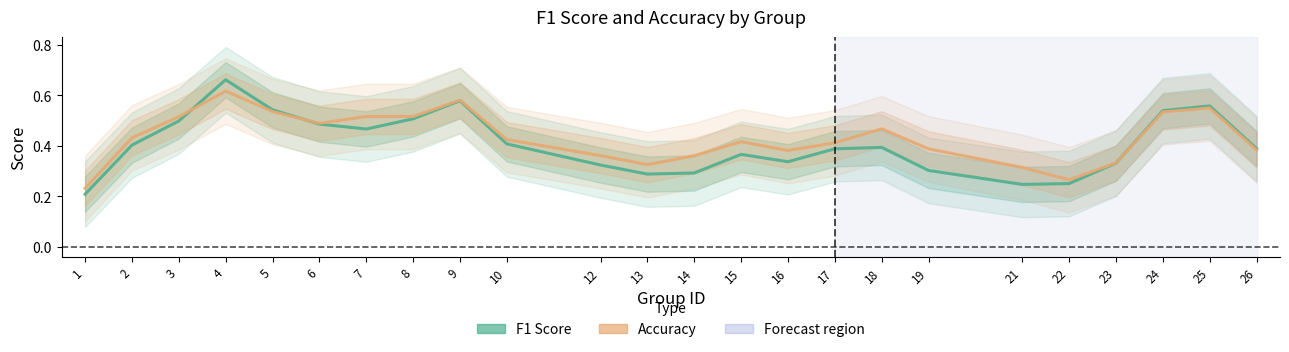

Reading left to right, extract all data points from this chart.

F1 Score: 1=0.2	2=0.4	3=0.5	4=0.7	5=0.5	6=0.5	7=0.5	8=0.5	9=0.6	10=0.4	12=0.3	13=0.3	14=0.3	15=0.4	16=0.3	17=0.4	18=0.4	19=0.3	21=0.2	22=0.3	23=0.3	24=0.5	25=0.6	26=0.4
Accuracy: 1=0.2	2=0.4	3=0.5	4=0.6	5=0.5	6=0.5	7=0.5	8=0.5	9=0.6	10=0.4	12=0.4	13=0.3	14=0.4	15=0.4	16=0.4	17=0.4	18=0.5	19=0.4	21=0.3	22=0.3	23=0.3	24=0.5	25=0.5	26=0.4